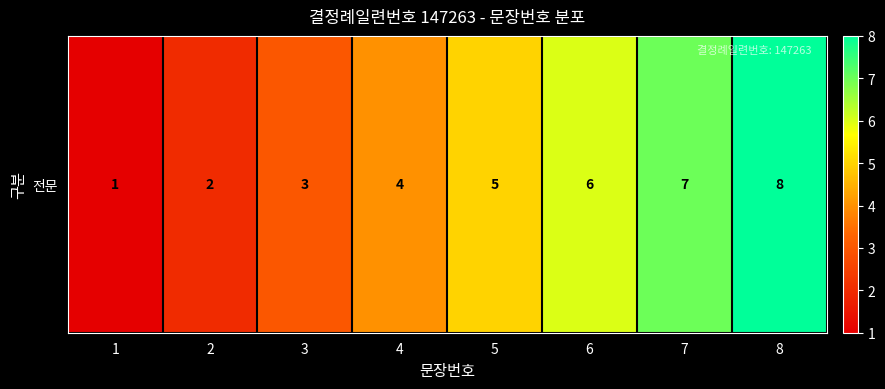

How many values exceed 5?

3